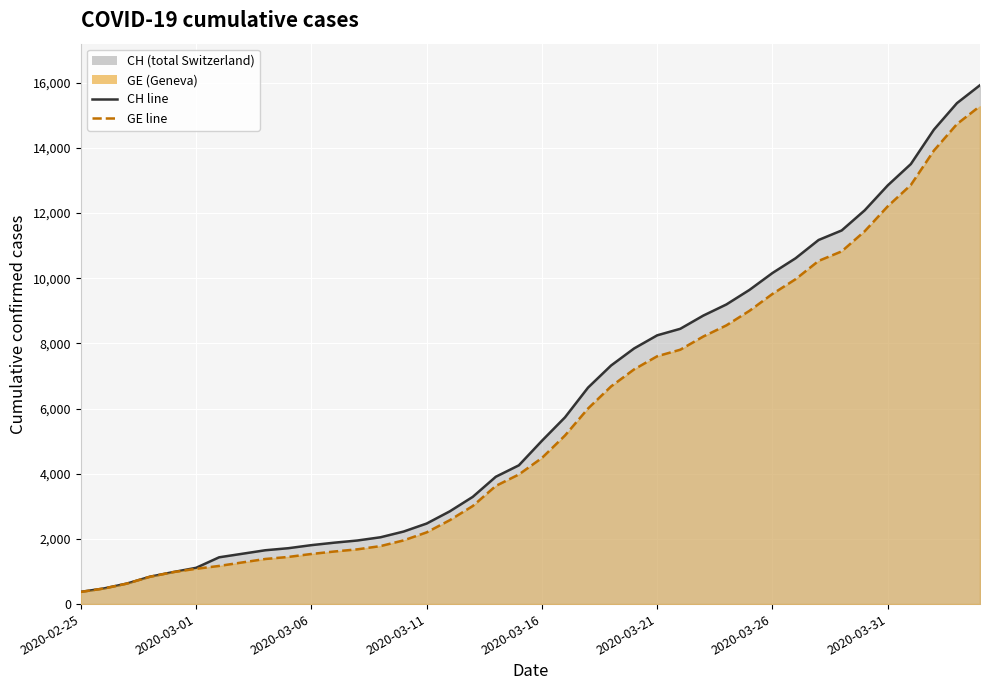

Does the chart display data point markers on the line(s)?

No